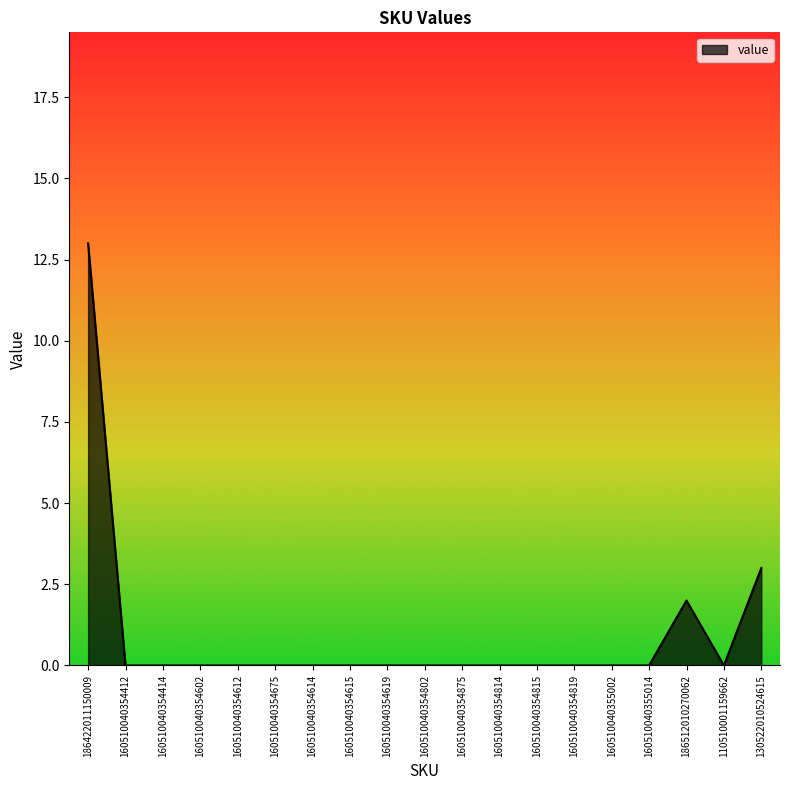

How many lines are shown in the chart?

1